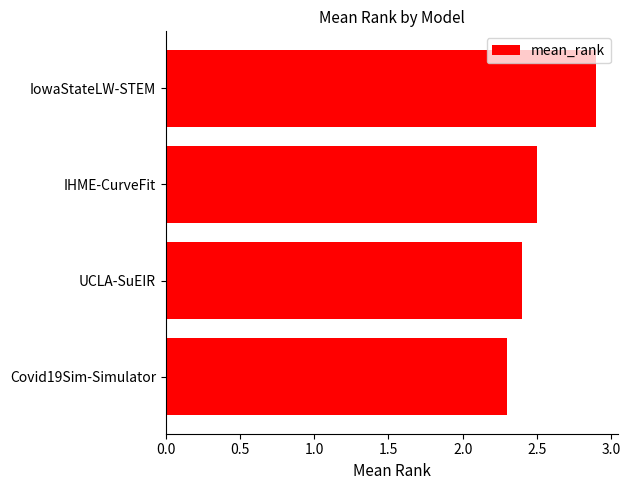

What is the minimum value shown in the chart?

2.3